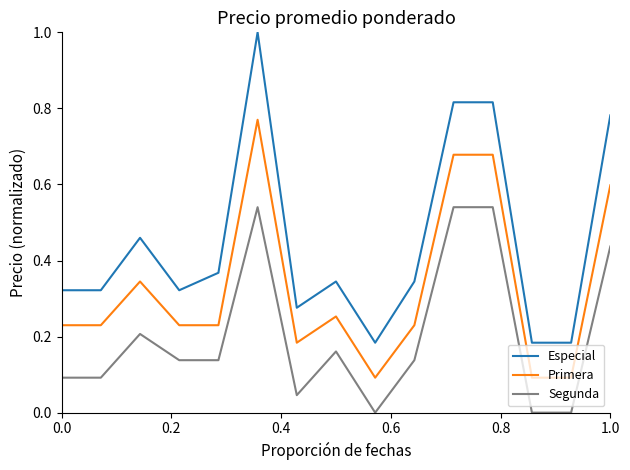

Which series has the largest total across all categories?

Especial